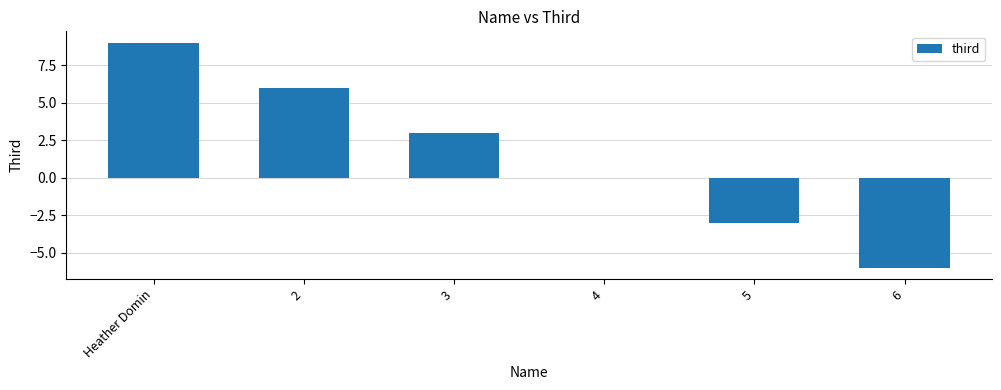

Are the bars horizontal?

No